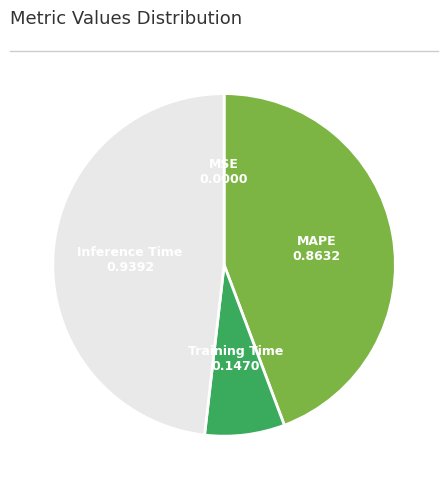

Is there any slice that represents more than half of the pie?

No